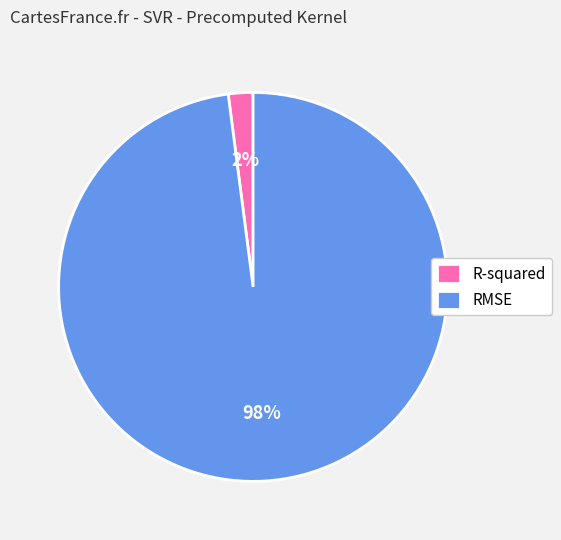

Does R-squared account for over 50% of the chart?

No